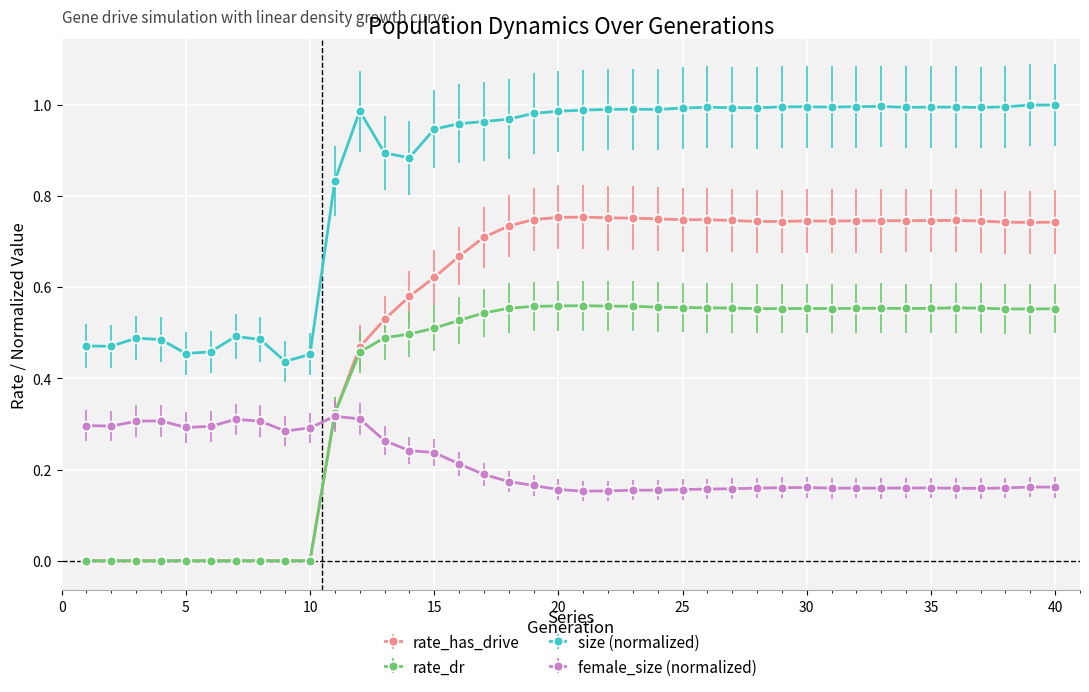

List the series in order of their overall mean, lowest first.

female_size (normalized), rate_dr, rate_has_drive, size (normalized)